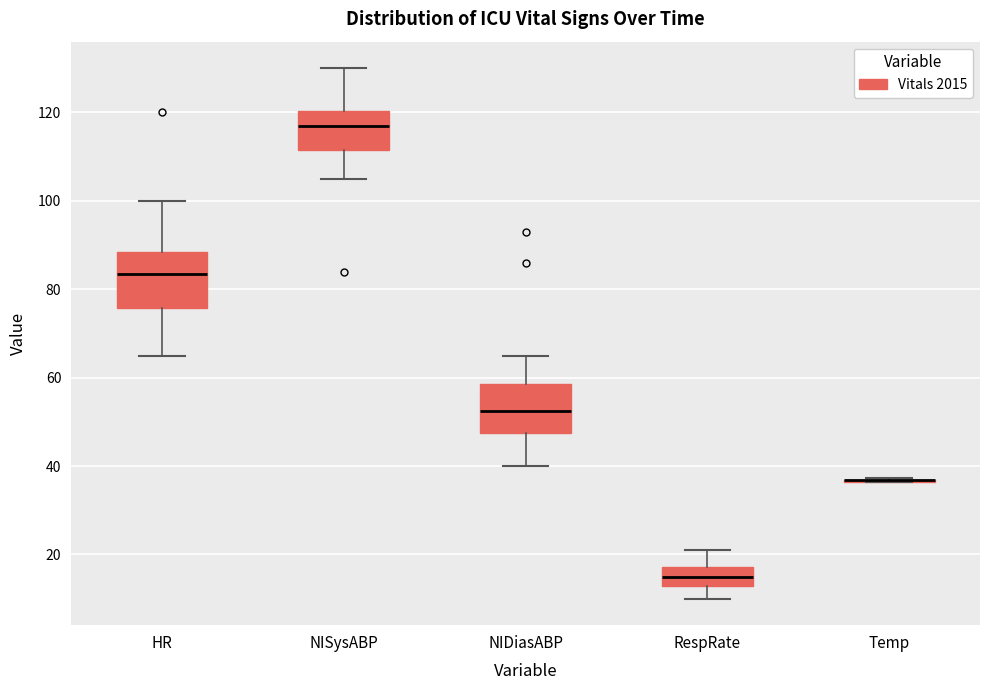

Reading left to right, transcribe this box plot: for each box, give where its median line is, the range the box spans, and where its two whiskers end, as read against the y-axis. The values are not printed on the chart, so give them approximately, as read against the axis.

HR: median 84, box 76 to 88, whiskers 66 to 100
NISysABP: median 118, box 112 to 120, whiskers 106 to 130
NIDiasABP: median 52, box 48 to 58, whiskers 40 to 66
RespRate: median 16, box 12 to 18, whiskers 10 to 22
Temp: box collapsed to a line at 36, whiskers 36 to 38